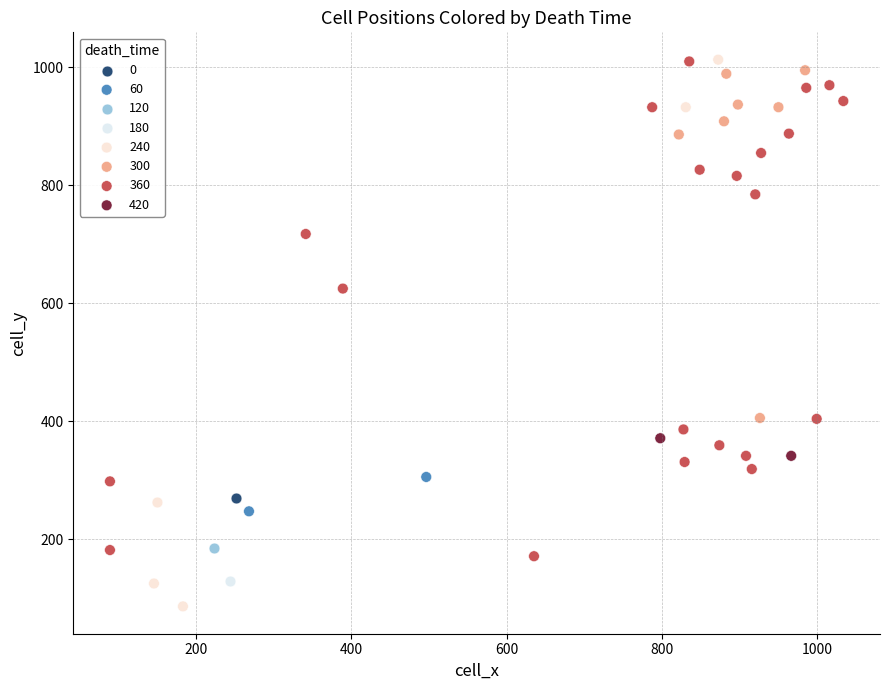

What are all the series names shown in the legend?

0, 60, 120, 180, 240, 300, 360, 420